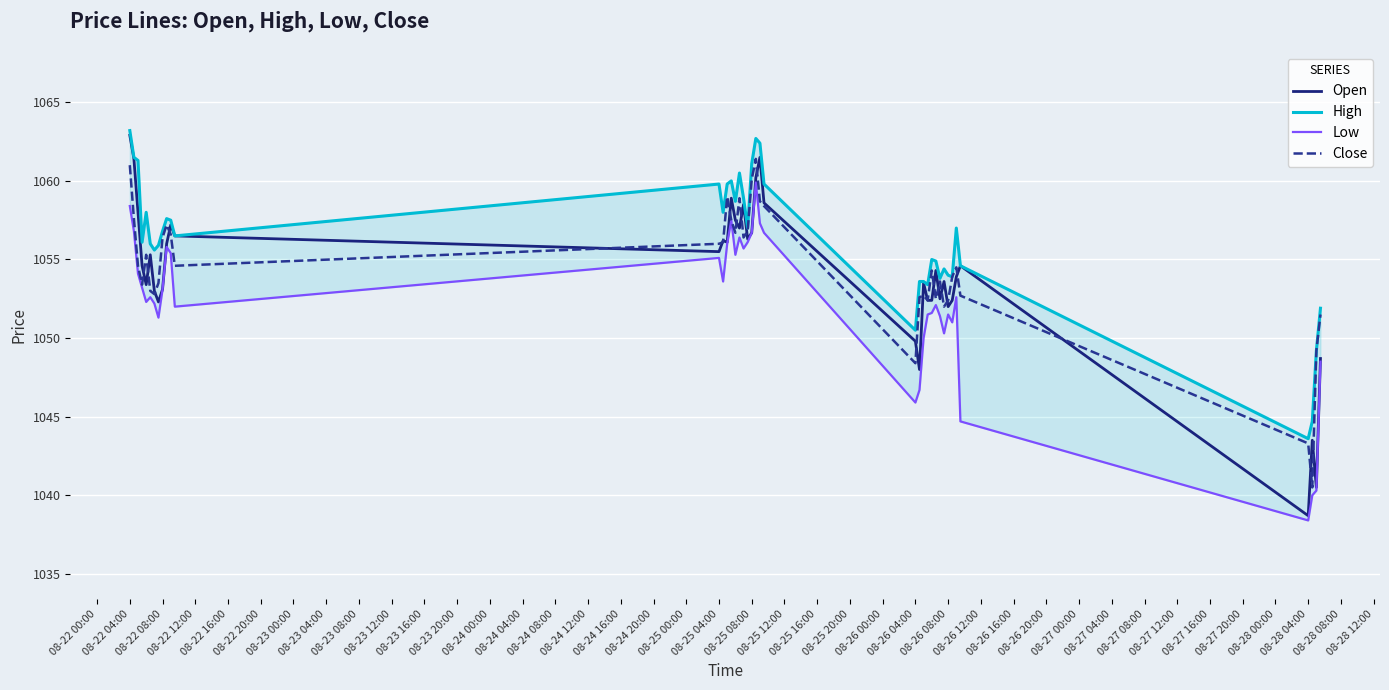

Between 08-25 04:00 and 08-23 00:00, which is larger?

08-25 04:00